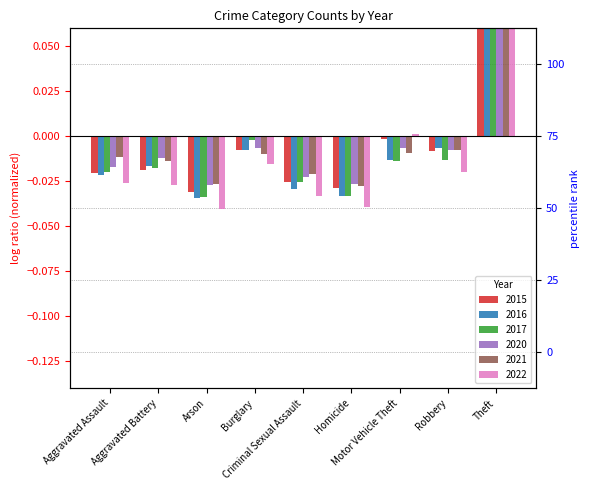

List the labels in order of 2015 value, smallest first.

Arson, Homicide, Criminal Sexual Assault, Aggravated Assault, Aggravated Battery, Robbery, Burglary, Motor Vehicle Theft, Theft